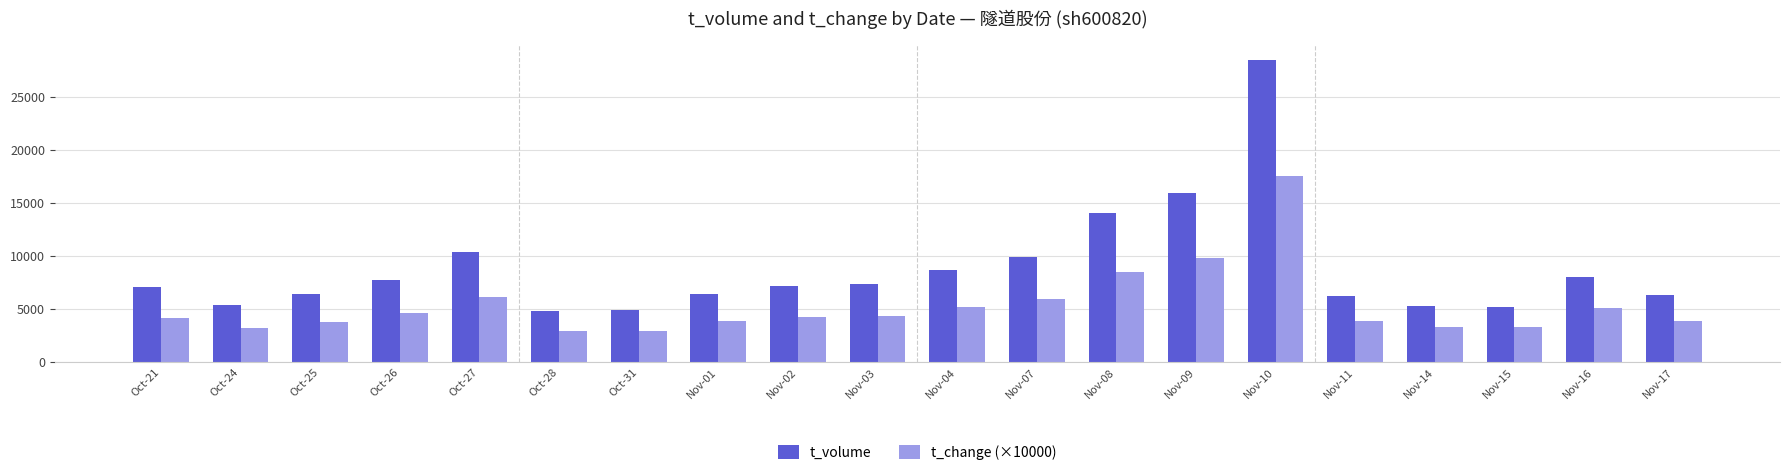

At how many categories does at least one series exceed 22823?

1